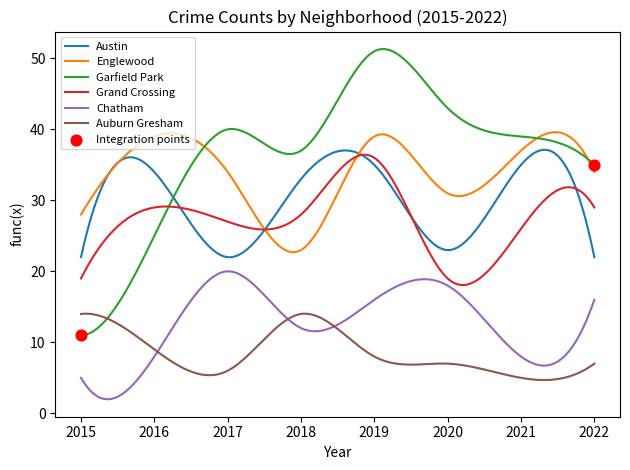

Which series has the largest total across all categories?

Garfield Park